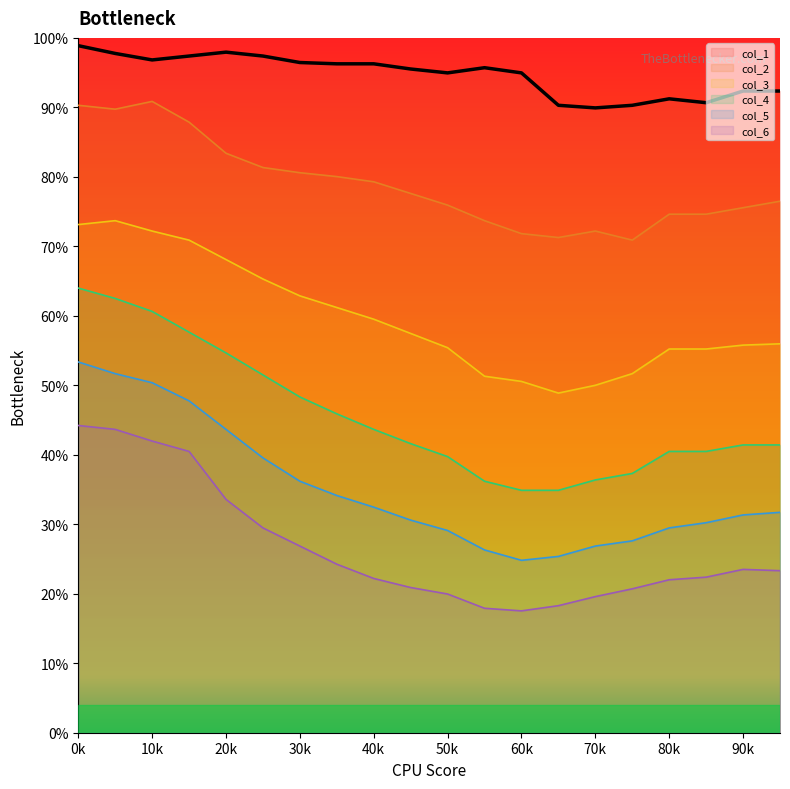

Which series has the largest range (max minus min)?

col_4